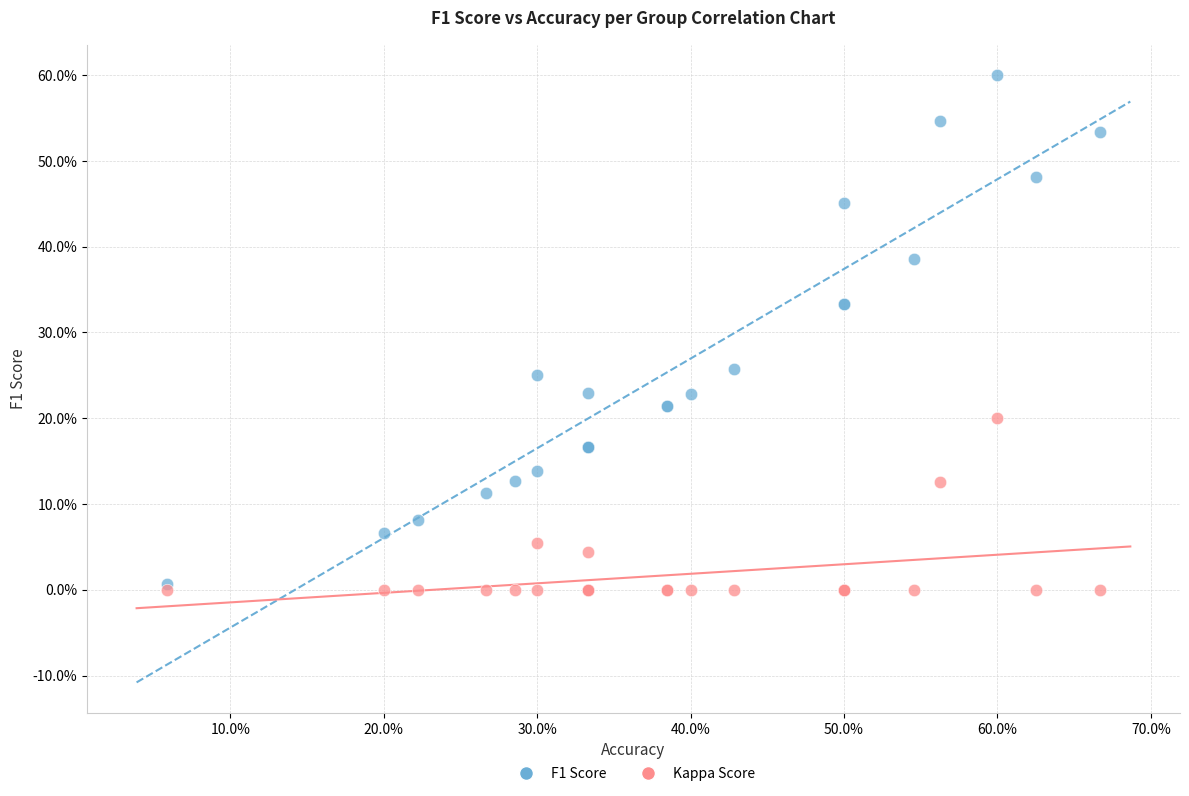

Which series has the widest spread of Y values?

F1 Score